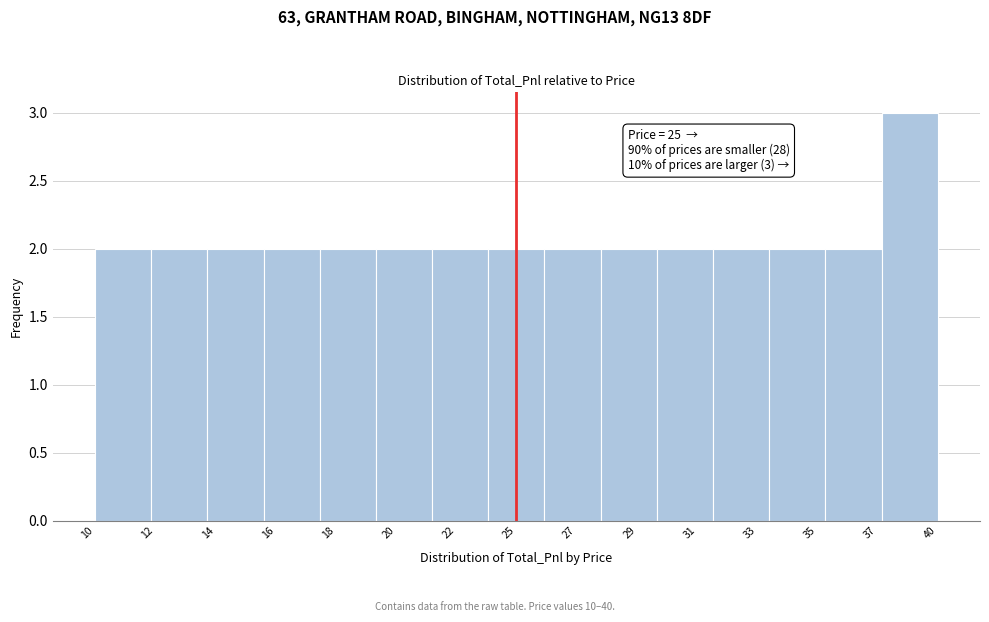

Reading left to right, transcribe all the data shown in this chart.

10=2	12=2	14=2	16=2	18=2	20=2	22=2	25=2	27=2	29=2	31=2	33=2	35=2	37=2	40=3